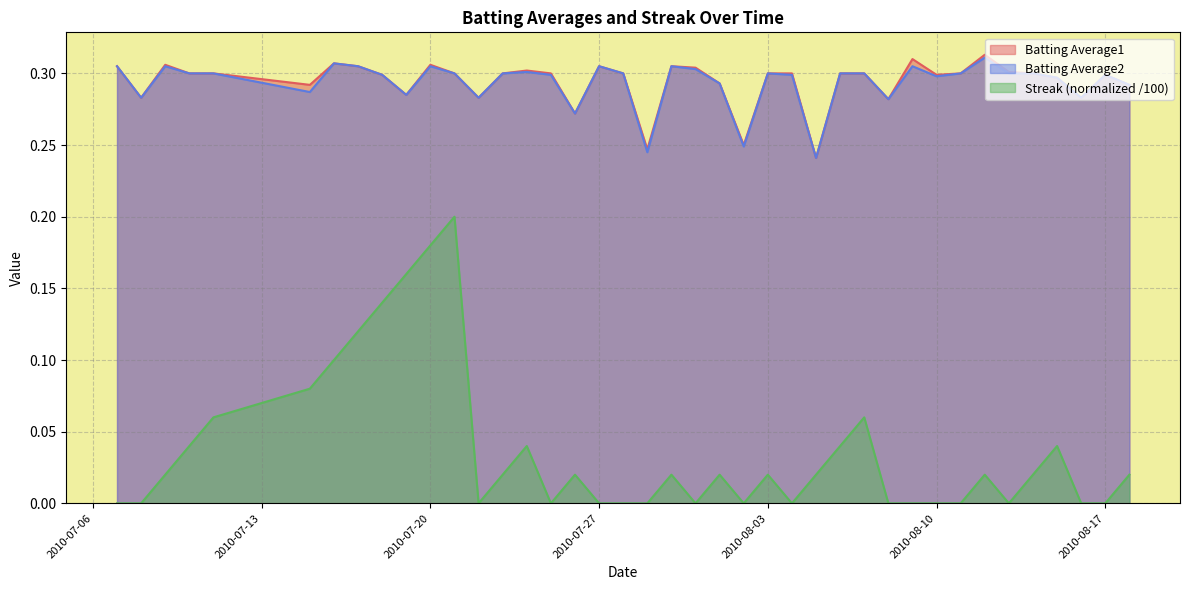

What are all the series names shown in the legend?

Batting Average1, Batting Average2, Streak (normalized /100)